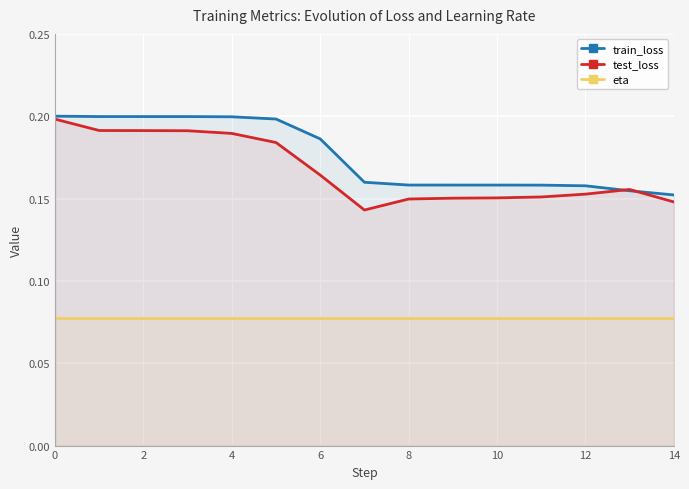

Which series ends up on top after the final intersection of test_loss and train_loss?

train_loss